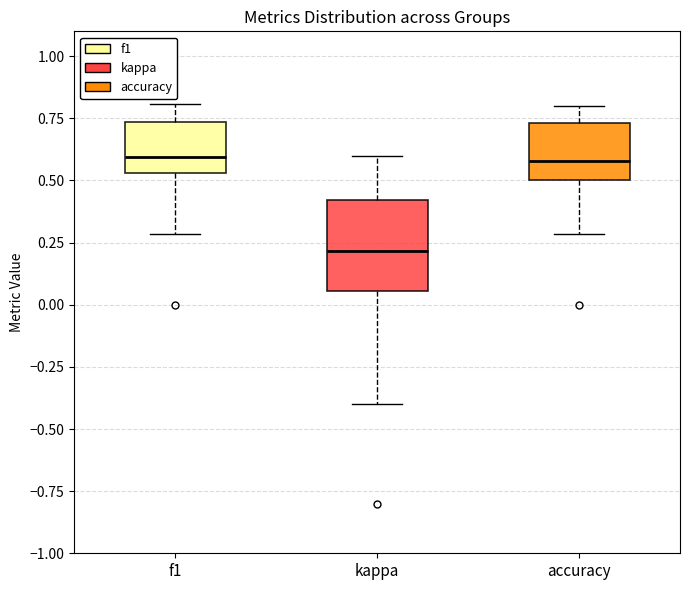

Reading left to right, transcribe this box plot: for each box, give where its median line is, the range the box spans, and where its two whiskers end, as read against the y-axis. The values are not printed on the chart, so give them approximately, as read against the axis.

f1: median 0.60, box 0.55 to 0.75, whiskers 0.30 to 0.80
kappa: median 0.20, box 0.05 to 0.40, whiskers -0.40 to 0.60
accuracy: median 0.60, box 0.50 to 0.75, whiskers 0.30 to 0.80